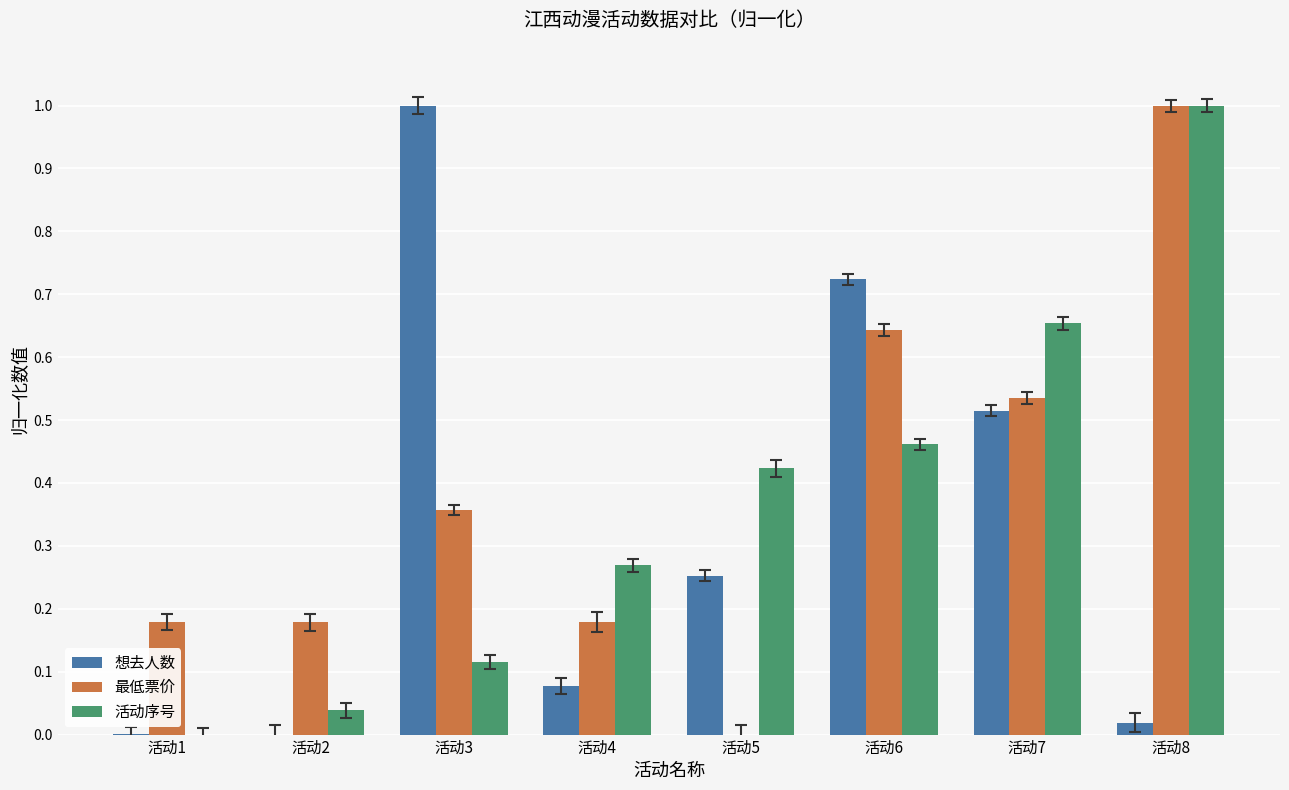

Is the value of 想去人数 at 活动8 greater than the value of 最低票价 at 活动2?

No